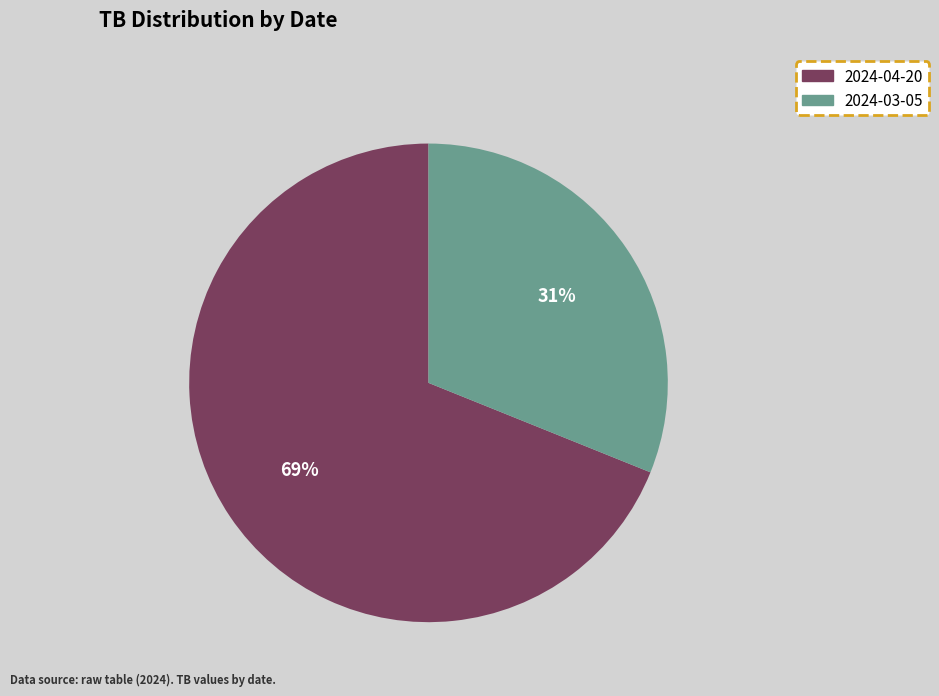

Which category has the smallest portion of the pie?

2024-03-05